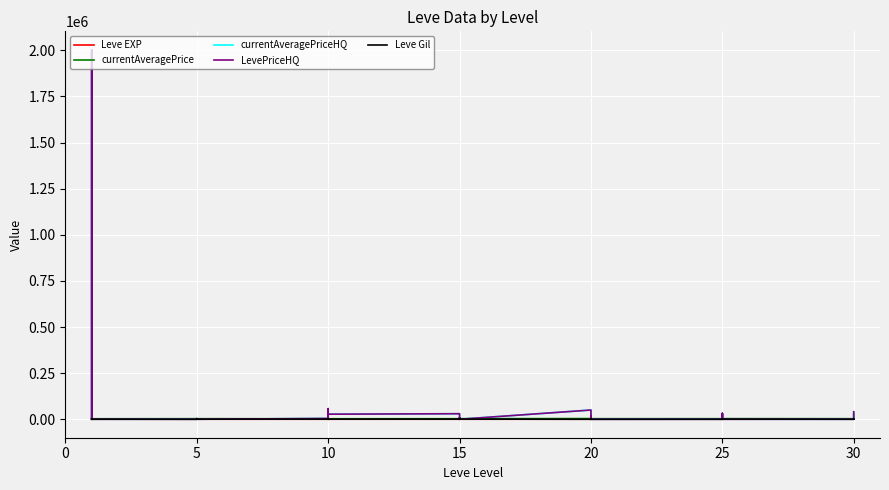

In Leve Gil, how many points are higher than both neighbors (excluding endpoints)?

9